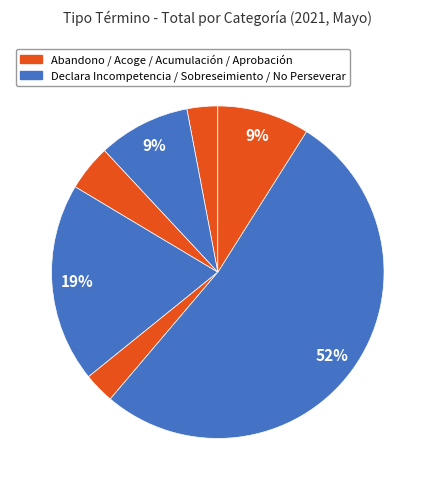

How many segments does this pie chart have?

7